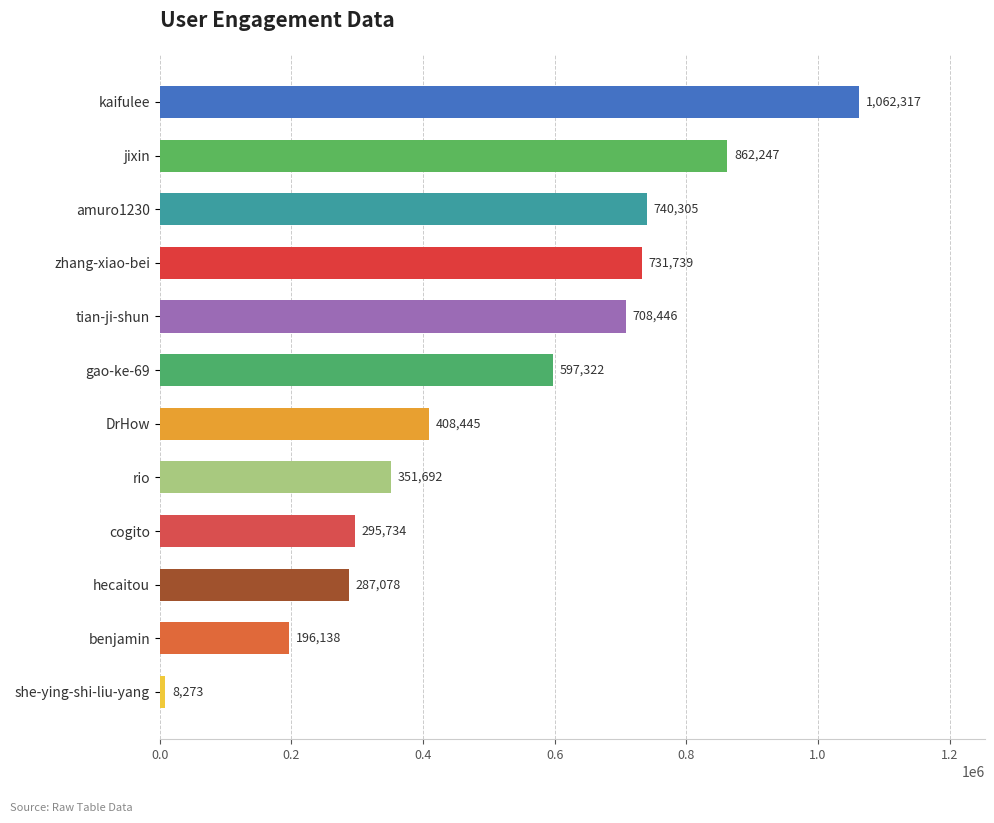

Between DrHow and she-ying-shi-liu-yang, which is larger?

DrHow